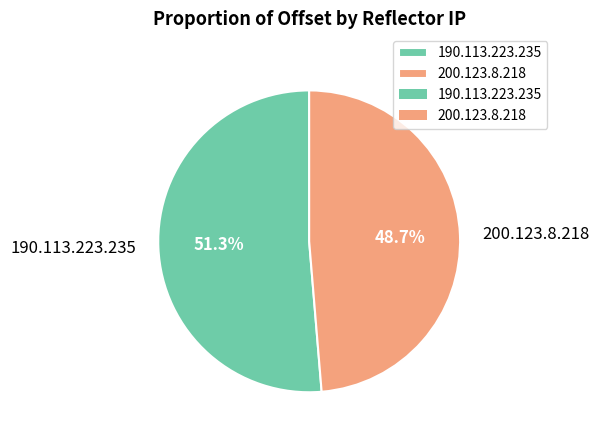

To the nearest percent, what percentage of the pie is 200.123.8.218?

49%